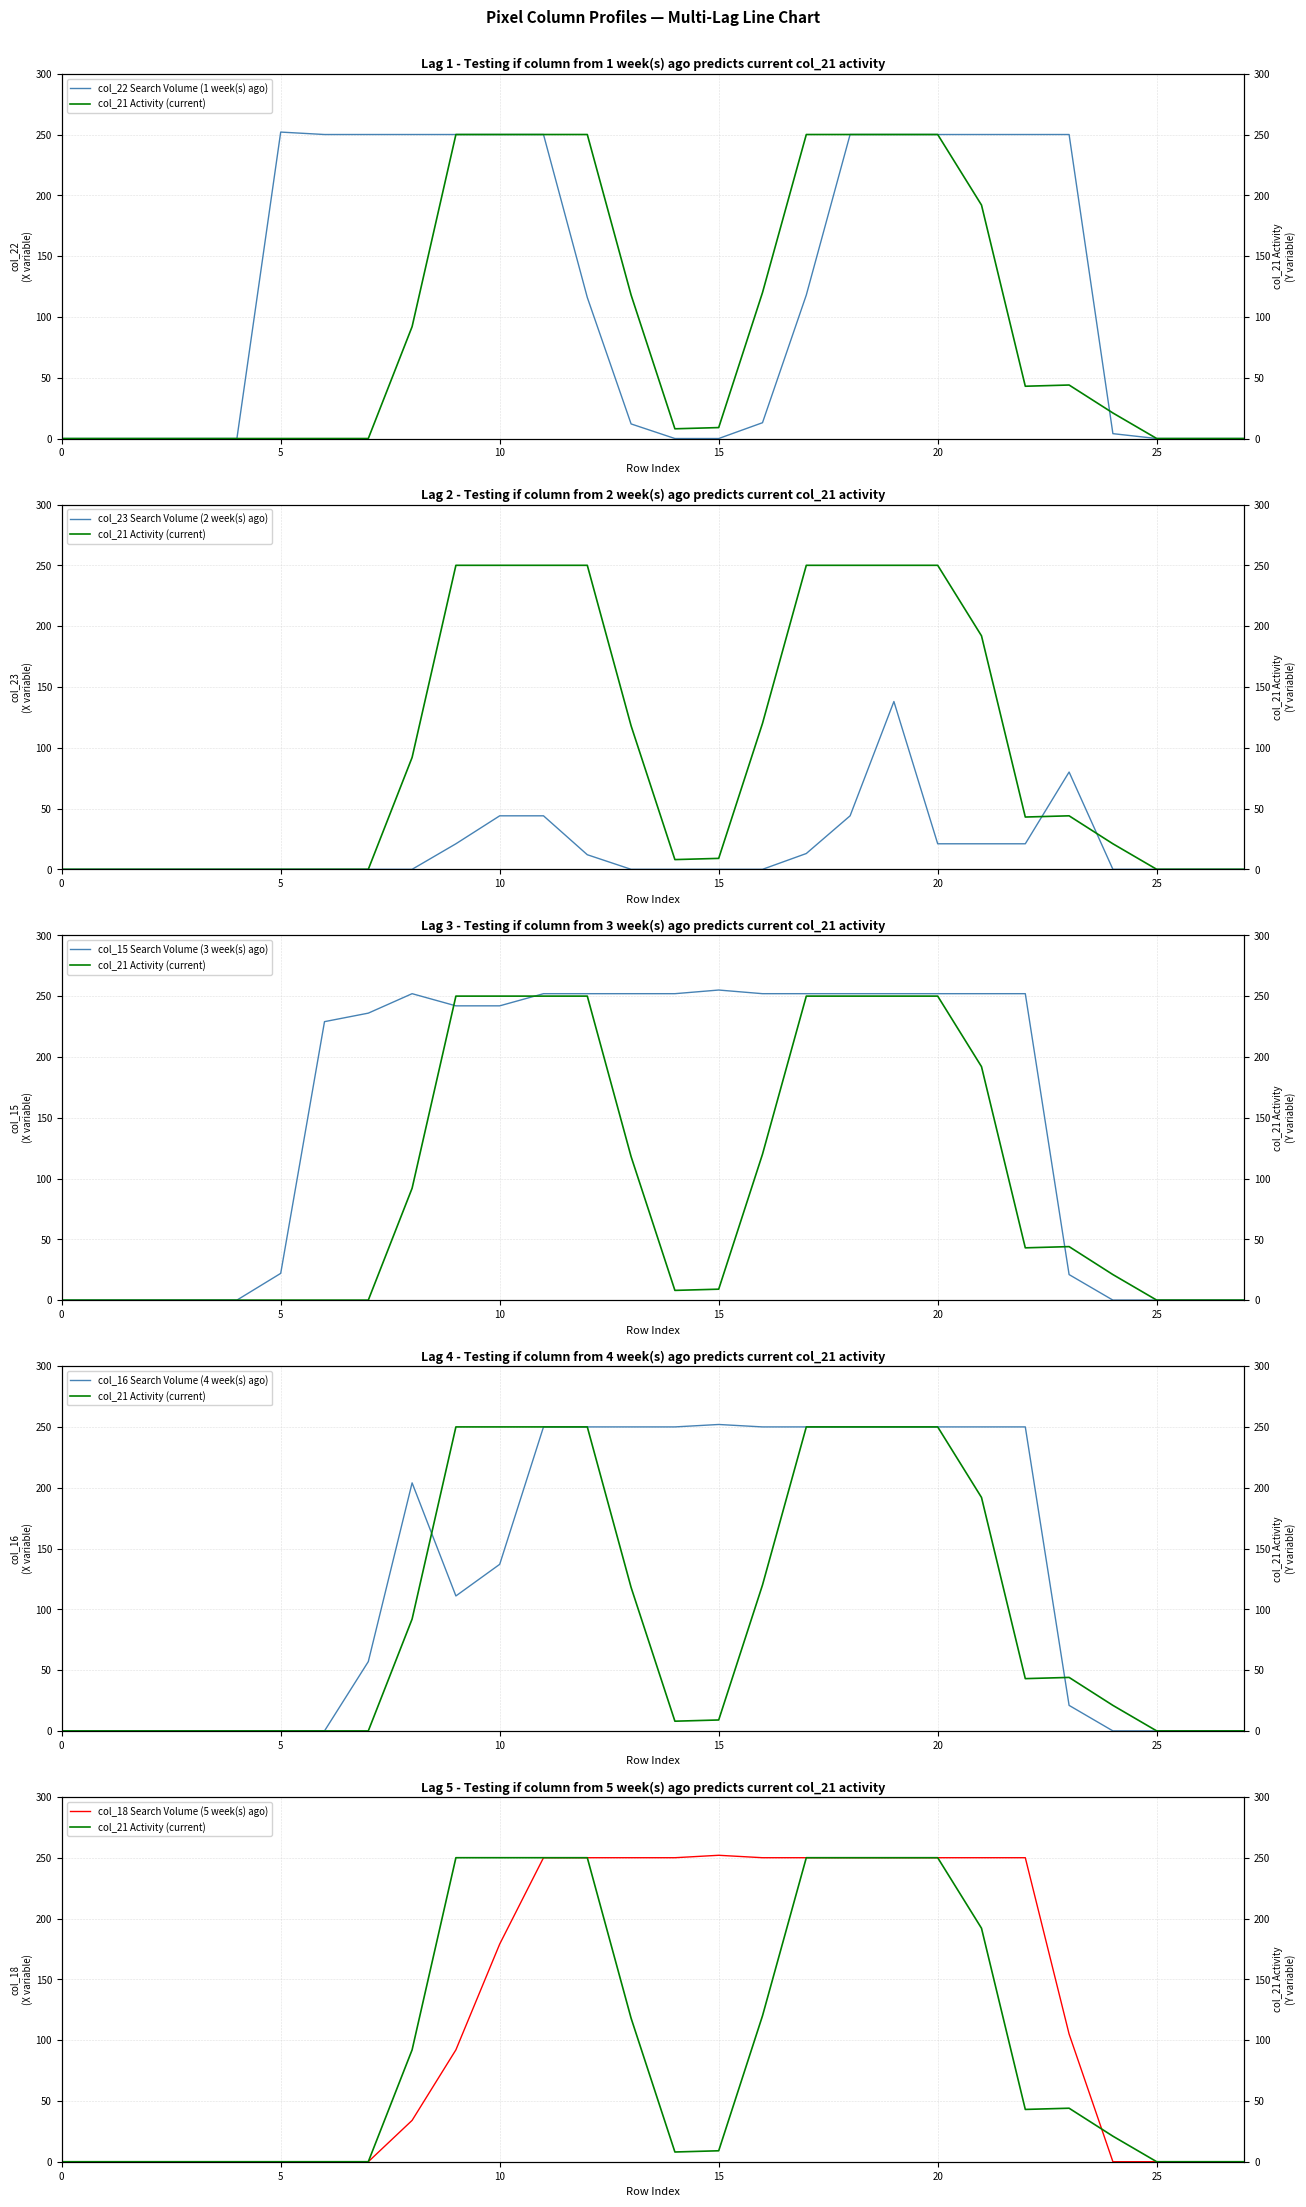

What are all the series names shown in the legend?

col_22 Search Volume (1 week(s) ago), col_23 Search Volume (2 week(s) ago), col_15 Search Volume (3 week(s) ago), col_16 Search Volume (4 week(s) ago), col_18 Search Volume (5 week(s) ago), col_21 Activity (current)